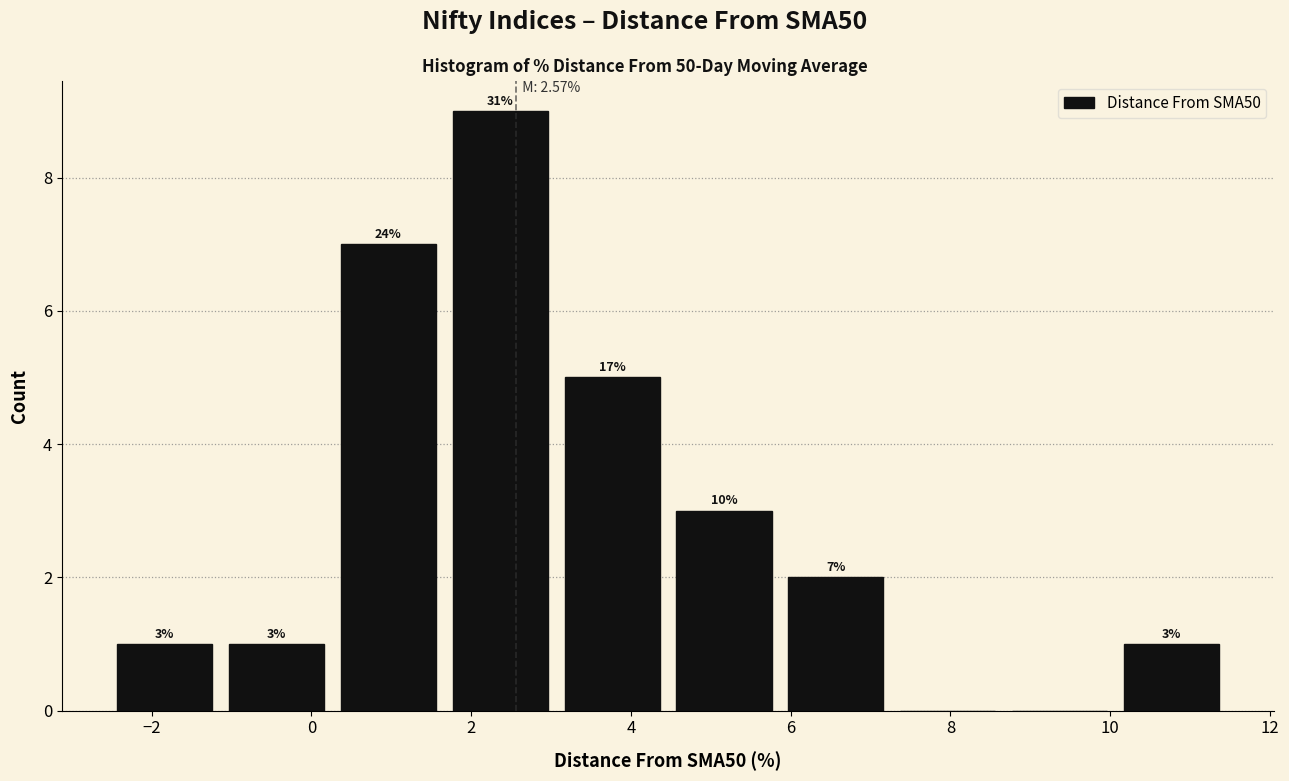

Which range on the x-axis has the tallest bar?

1.6 to 3.0